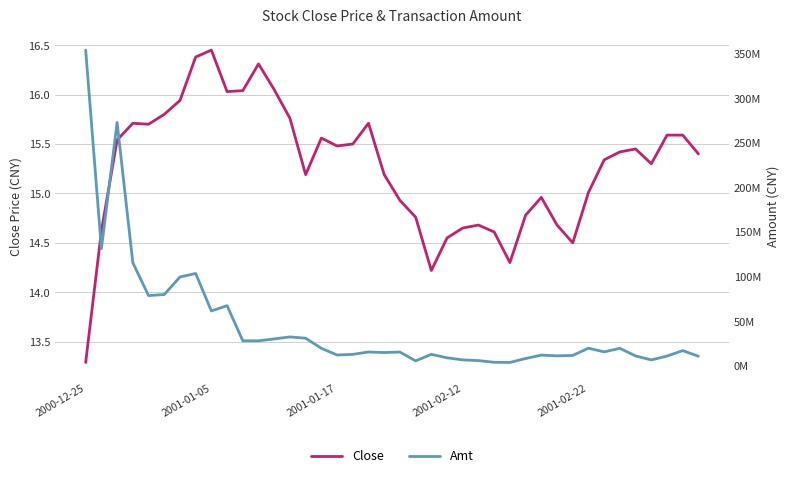

Is it true that Amt equals 5785163.9 at 37?

False